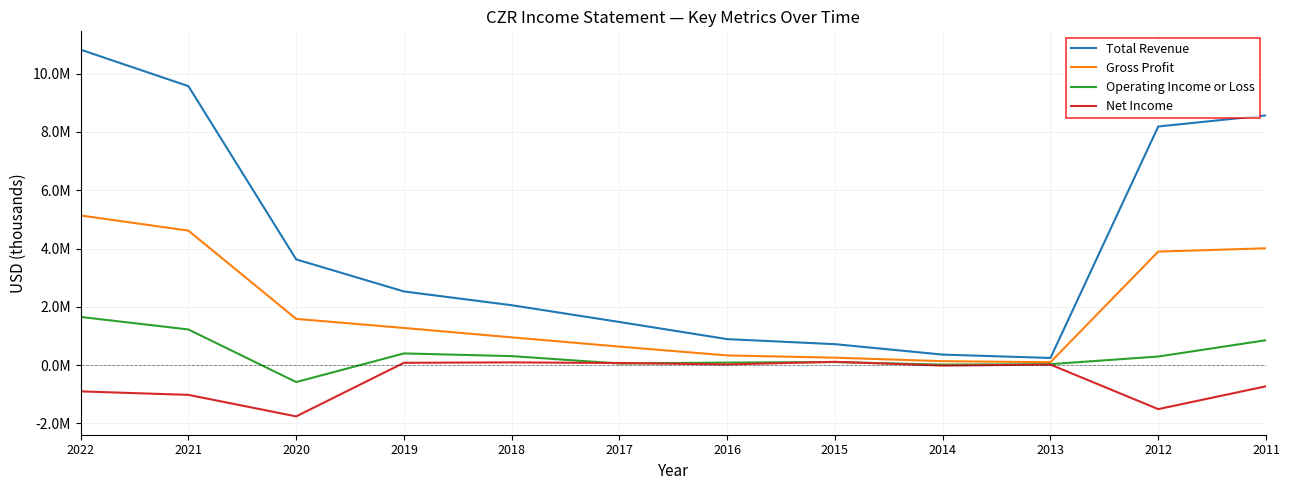

Reading left to right, transcribe all the data shown in this chart.

Total Revenue: 10821000	9570000	3628000	2528200	2056000	1480800	892900	719800	361800	247200	8186000	8566600
Gross Profit: 5134000	4614000	1587000	1276100	953800	636400	333400	256500	136300	101100	3895000	4008200
Operating Income or Loss: 1654000	1224000	-580000	402500	309900	56400	89000	106200	18200	34600	296000	855700
Net Income: -899000	-1019000	-1757000	81000	95200	73400	24800	114200	-14400	18900	-1508000	-725000